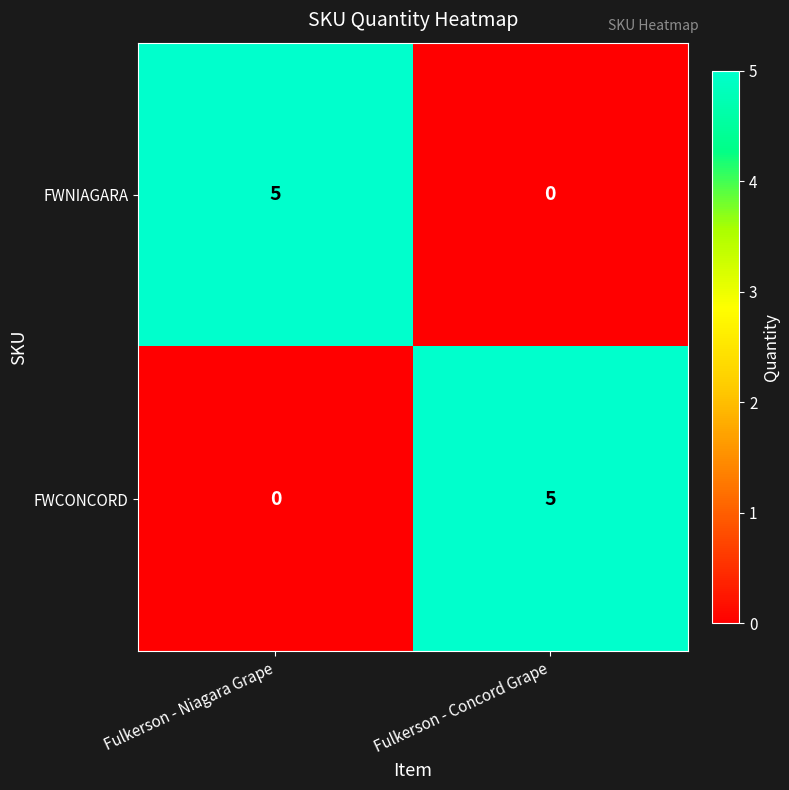

The FWNIAGARA series shows 0 at Fulkerson - Concord Grape. True or false?

True